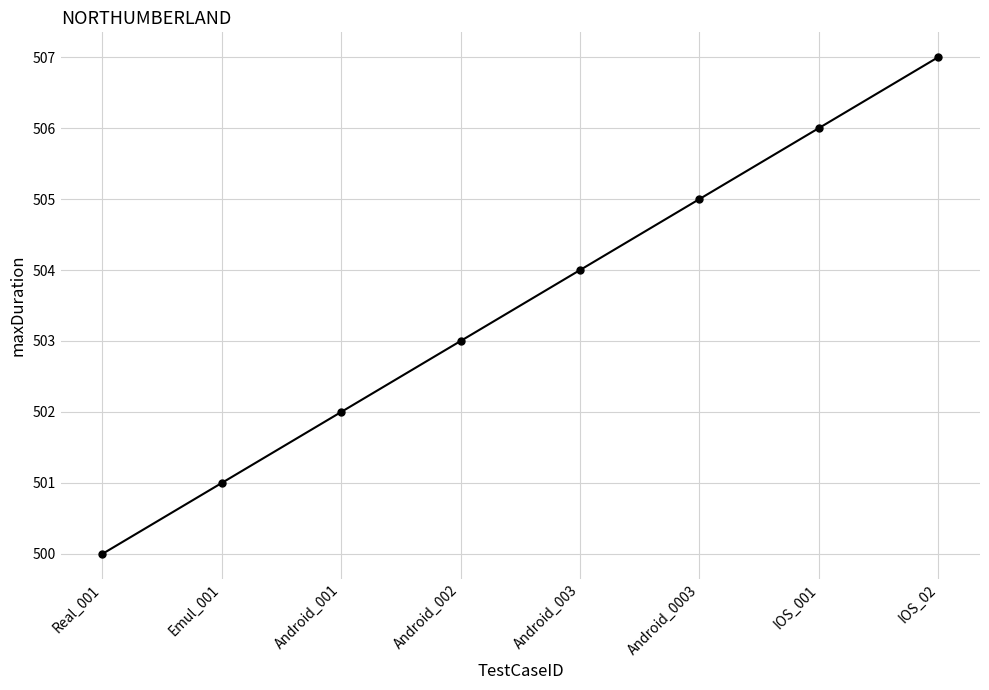

Reading left to right, extract all data points from this chart.

Real_001=500	Emul_001=501	Android_001=502	Android_002=503	Android_003=504	Android_0003=505	IOS_001=506	IOS_02=507